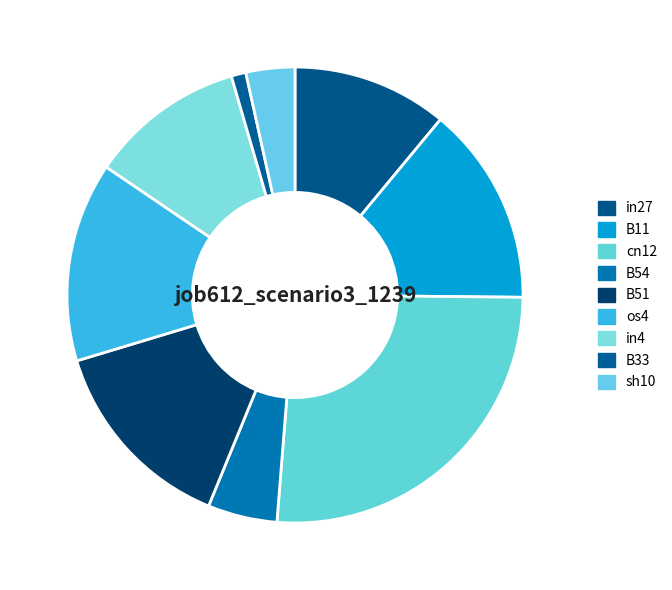

True or false: B33 accounts for 6% of the total.

False